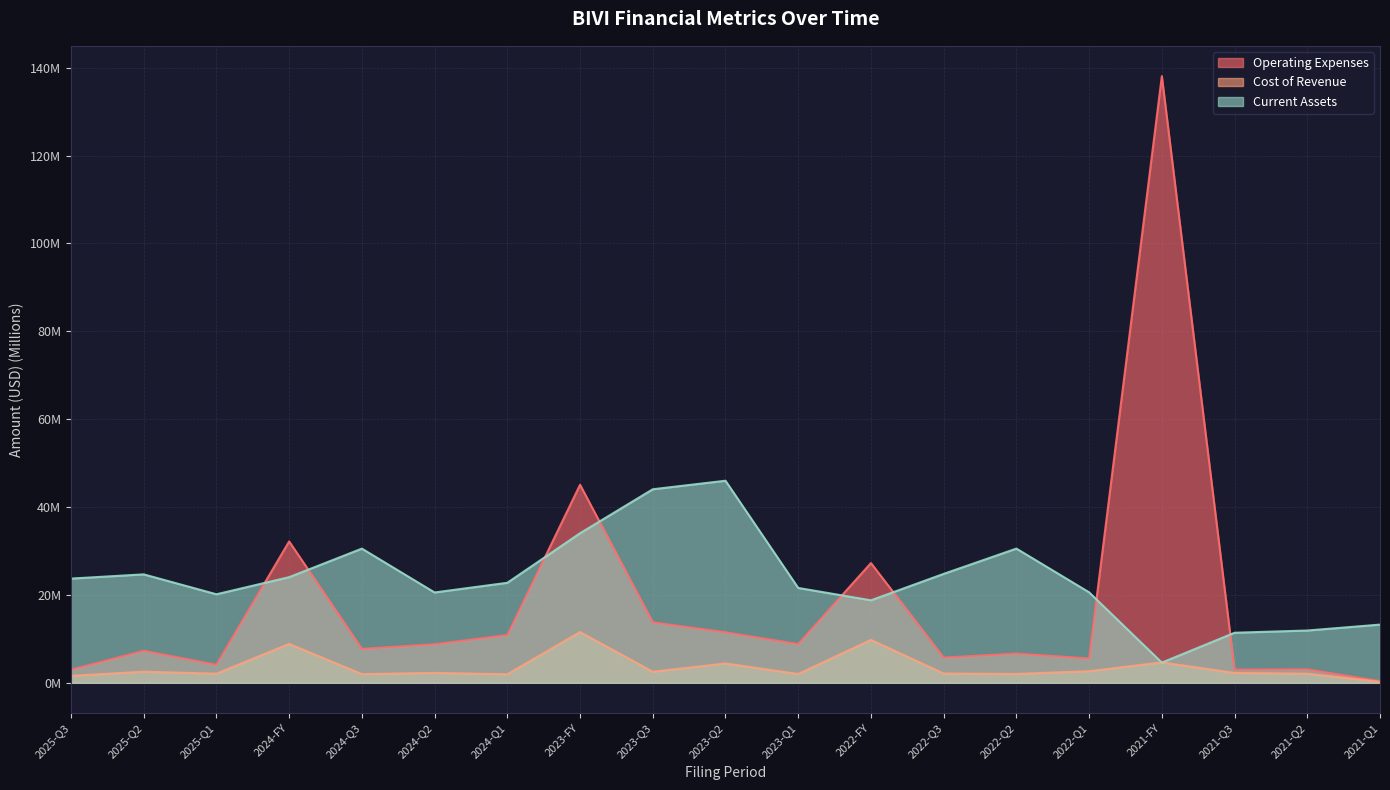

What is the greatest value displayed?

138.1